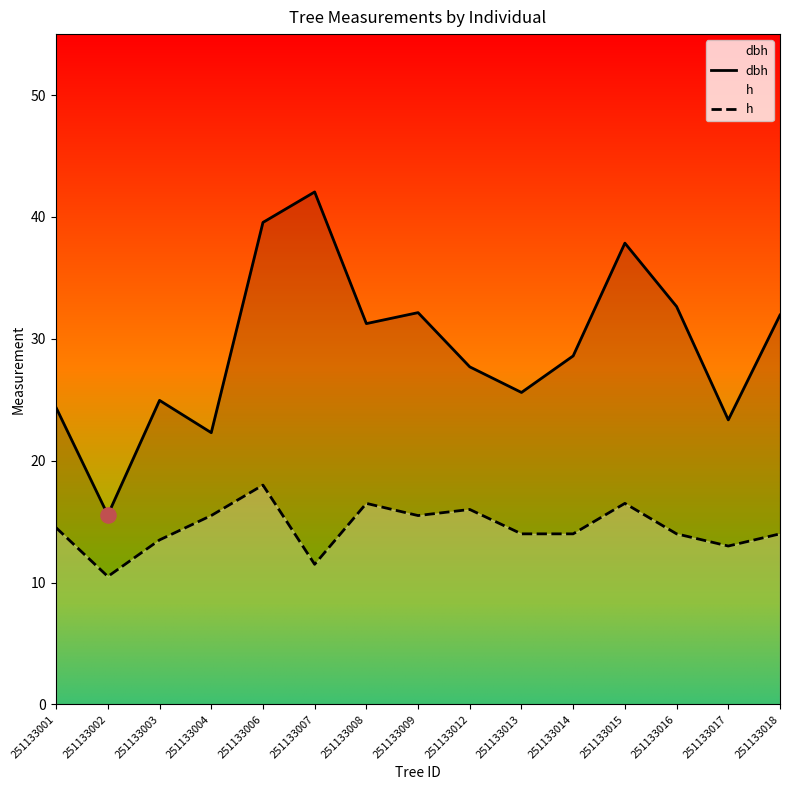

Is the value of dbh at 251133014 greater than the value of h at 251133016?

Yes